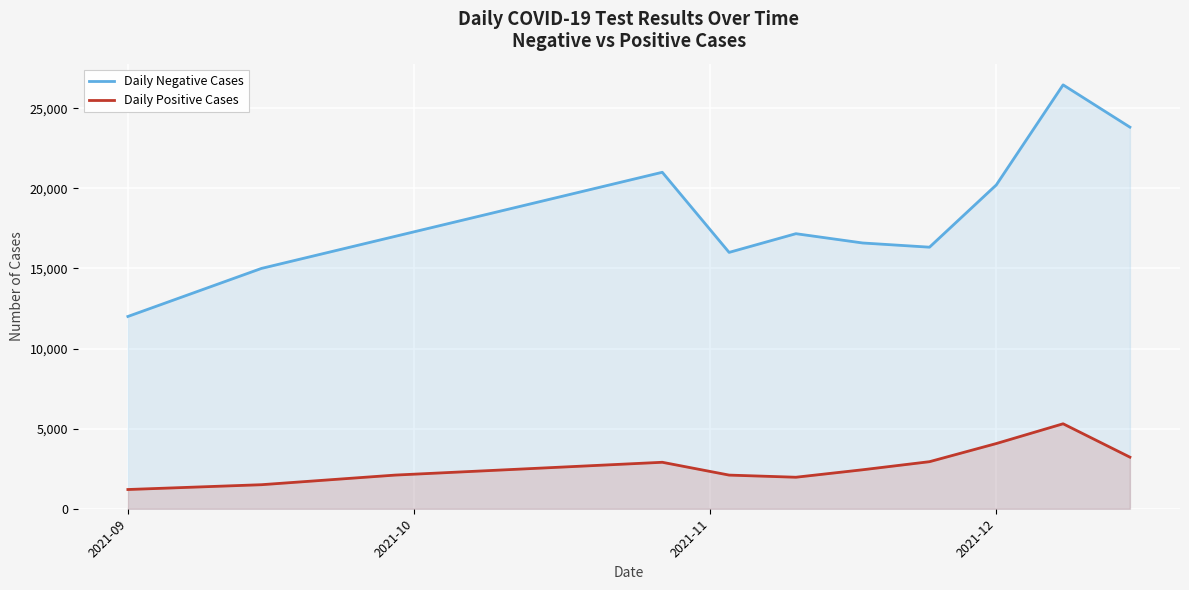

Which series has the largest total across all categories?

Daily Negative Cases